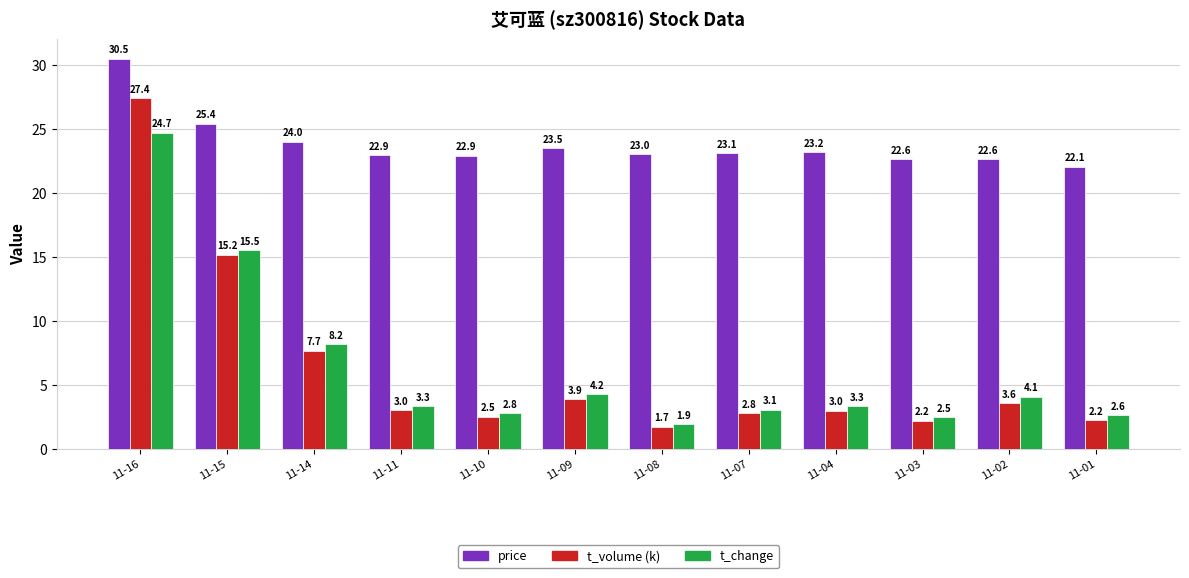

At how many categories does at least one series exceed 28?

1